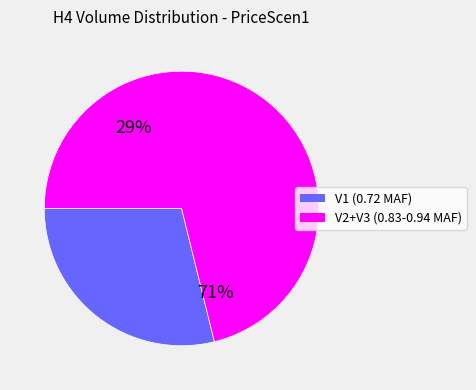

Which slice is the smallest?

V1